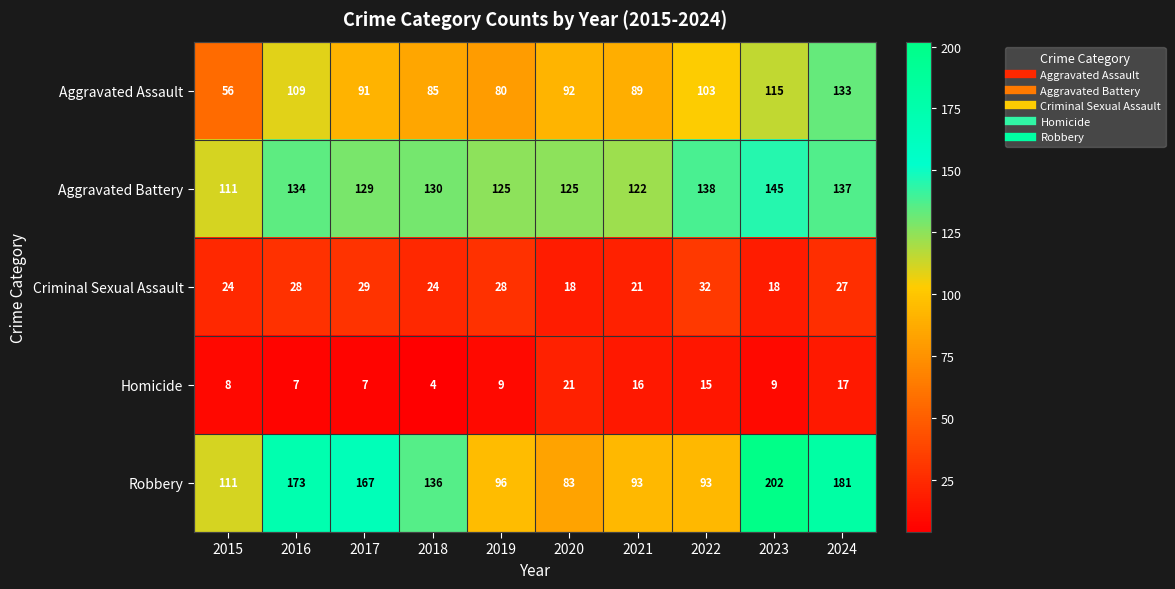

At how many categories does at least one series exceed 80?

10